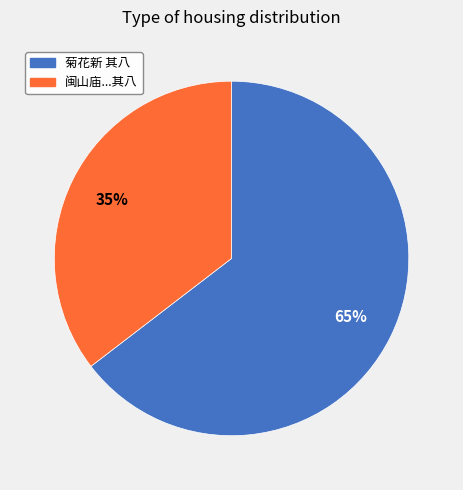

To the nearest percent, what is the average slice percentage?

50%